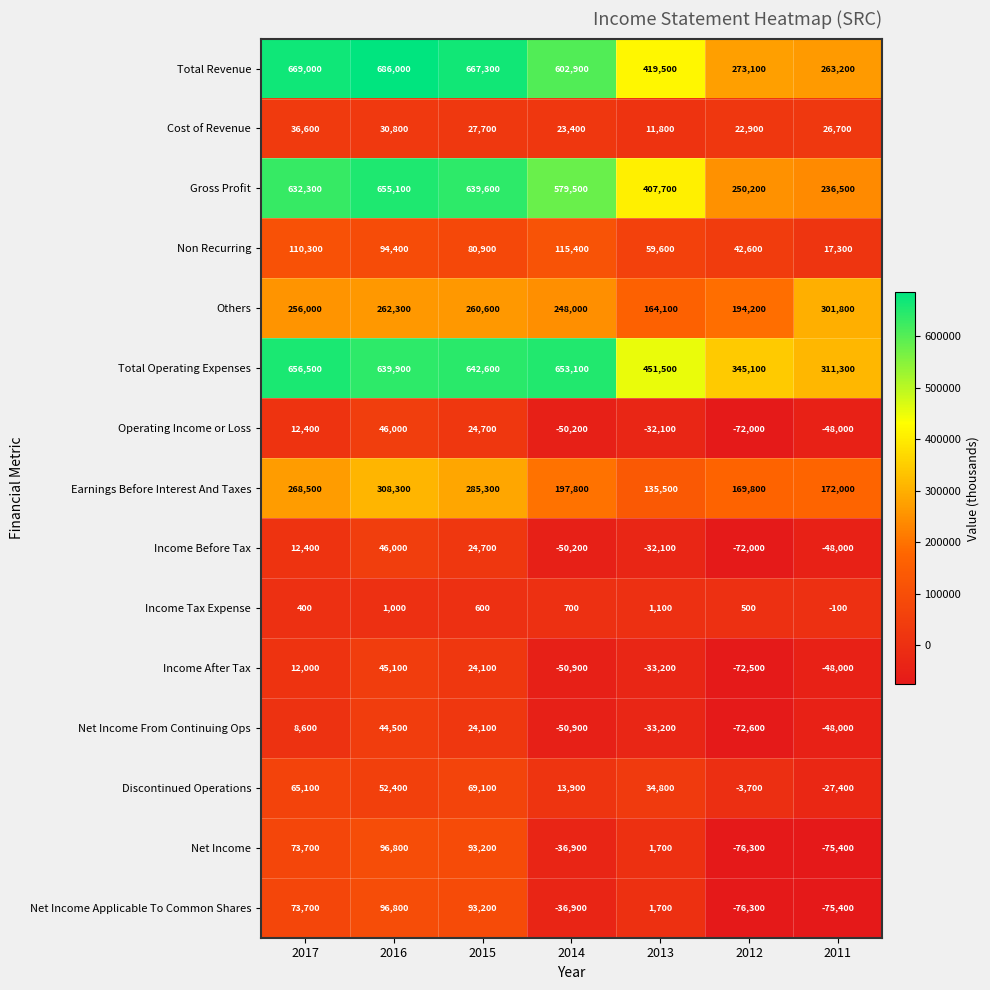

Which series has the largest range (max minus min)?

Total Revenue